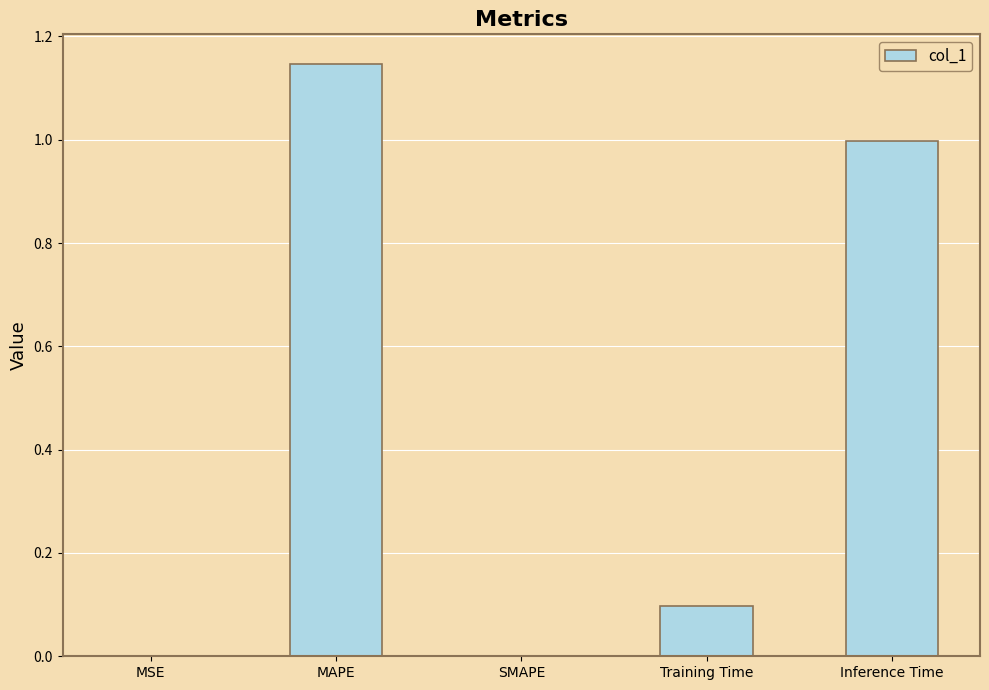

Is it true that the value at MAPE is 2.0?

False